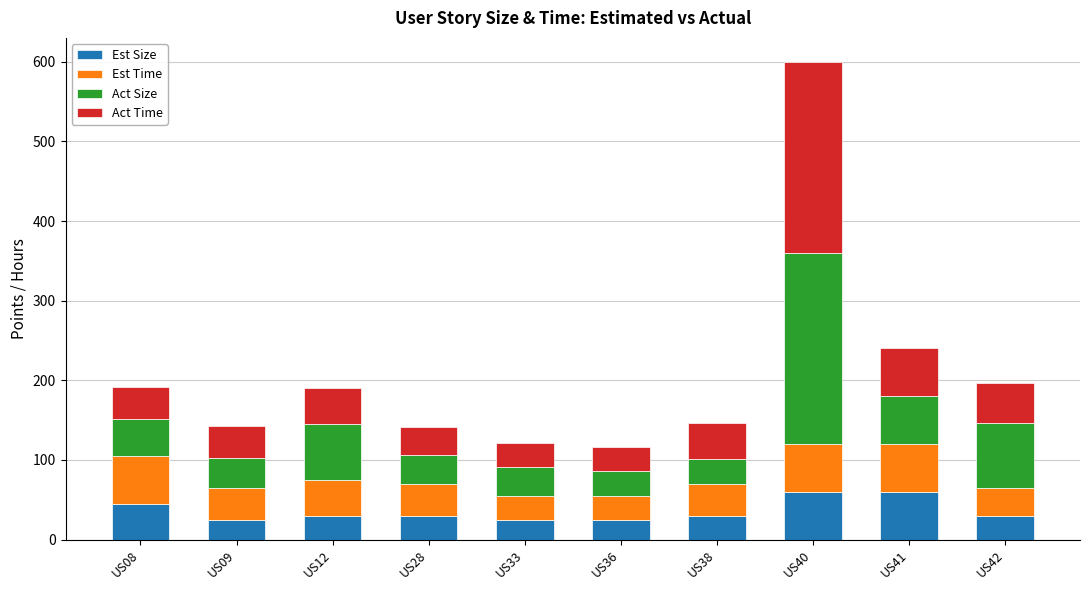

What is the sum of the Est Size values at US28 and US40?

90